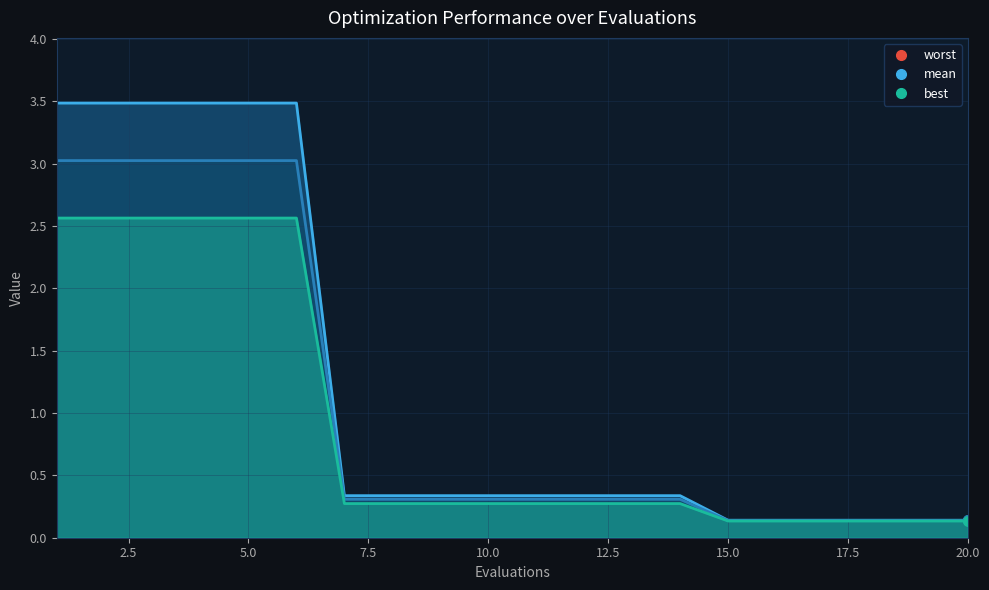

Which category has the highest value in the worst series?

1